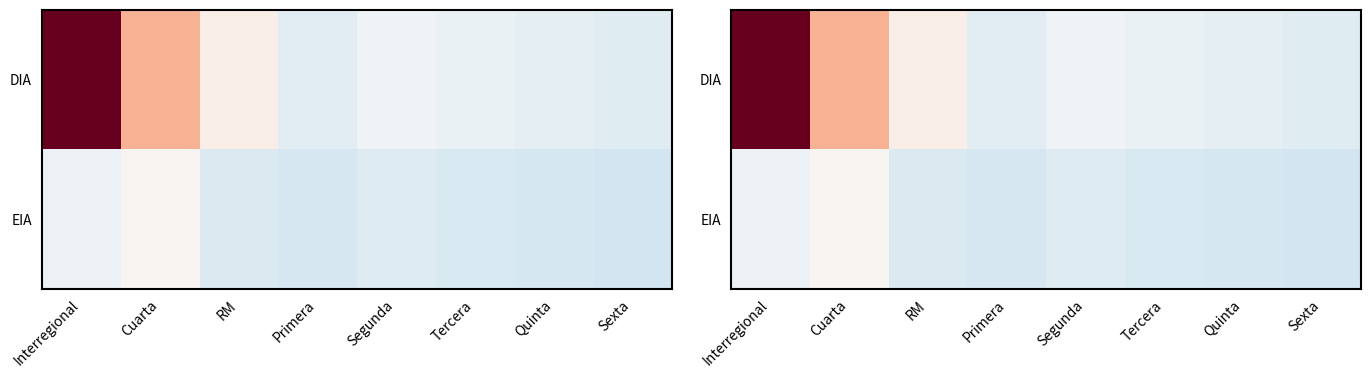

At which label is DIA closest to 0?

Segunda